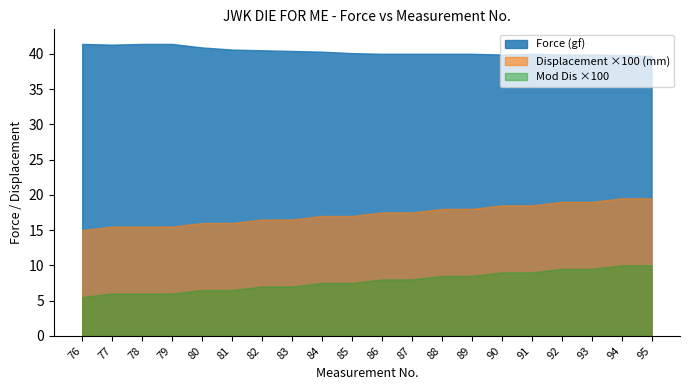

What is the value of the 12th point from the left?

40.0